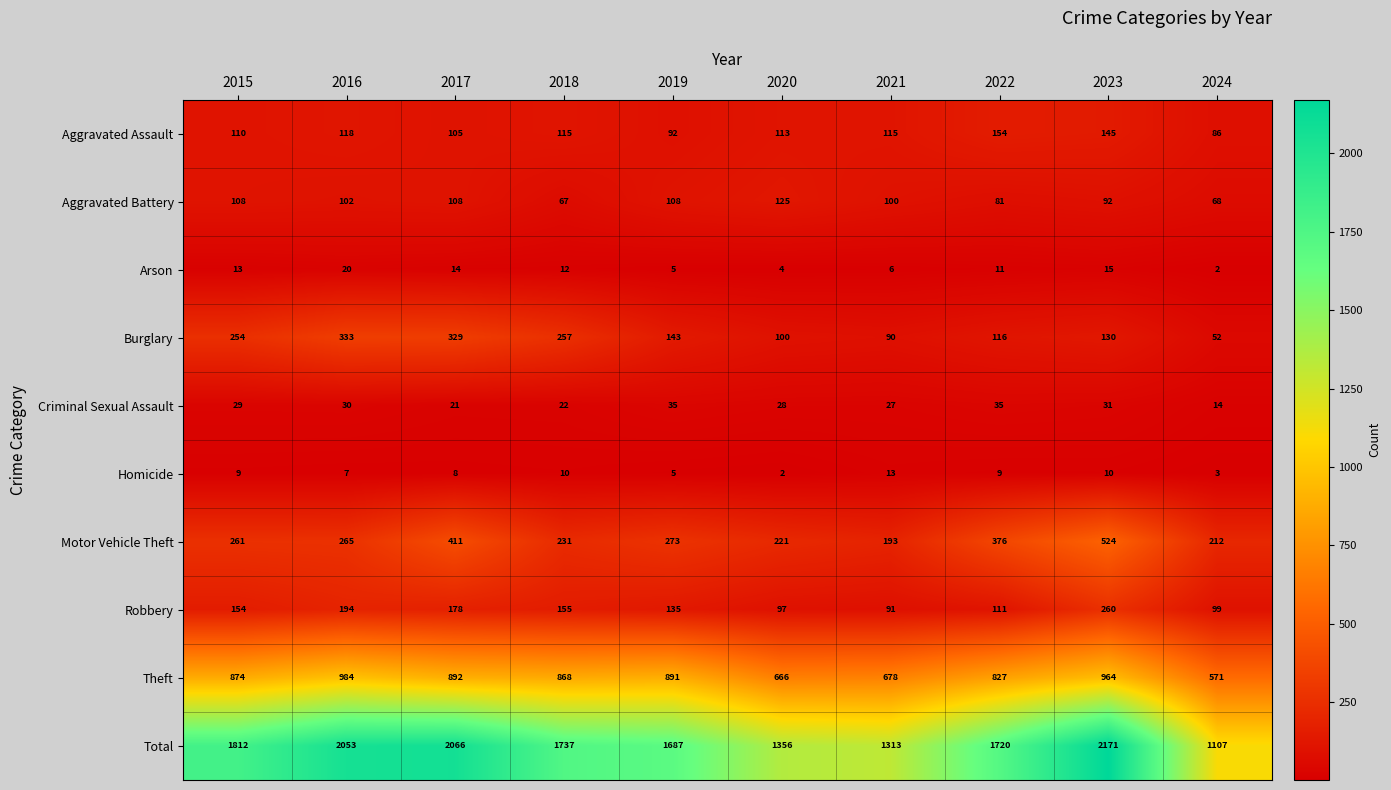

What is the lowest value of the Aggravated Battery series?

67